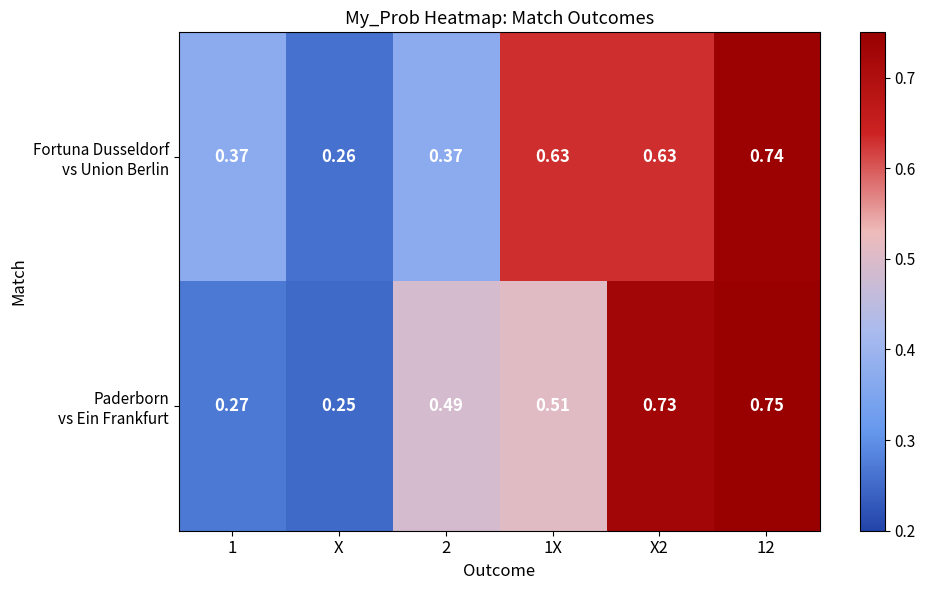

At which category does the chart reach its minimum across all series?

X